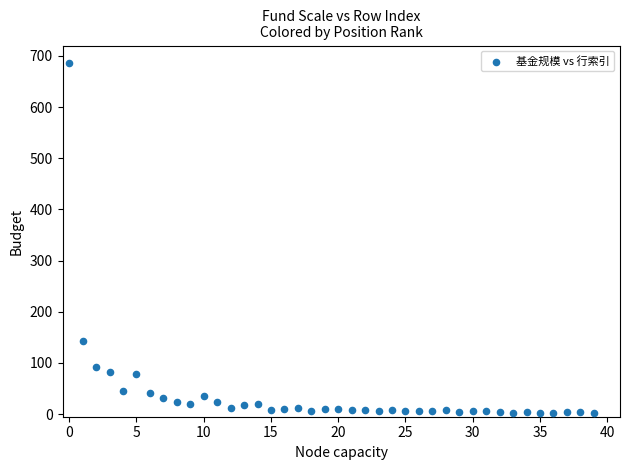

What is the range of Y values (max minus min)?

684.5